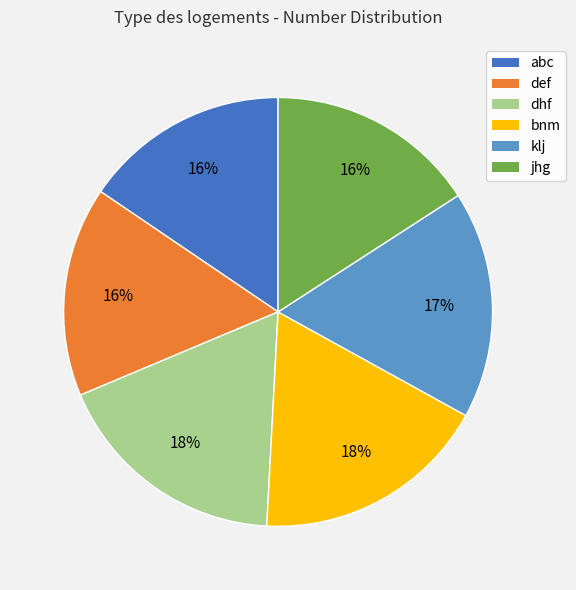

Do klj and dhf together represent more than half of the pie?

No